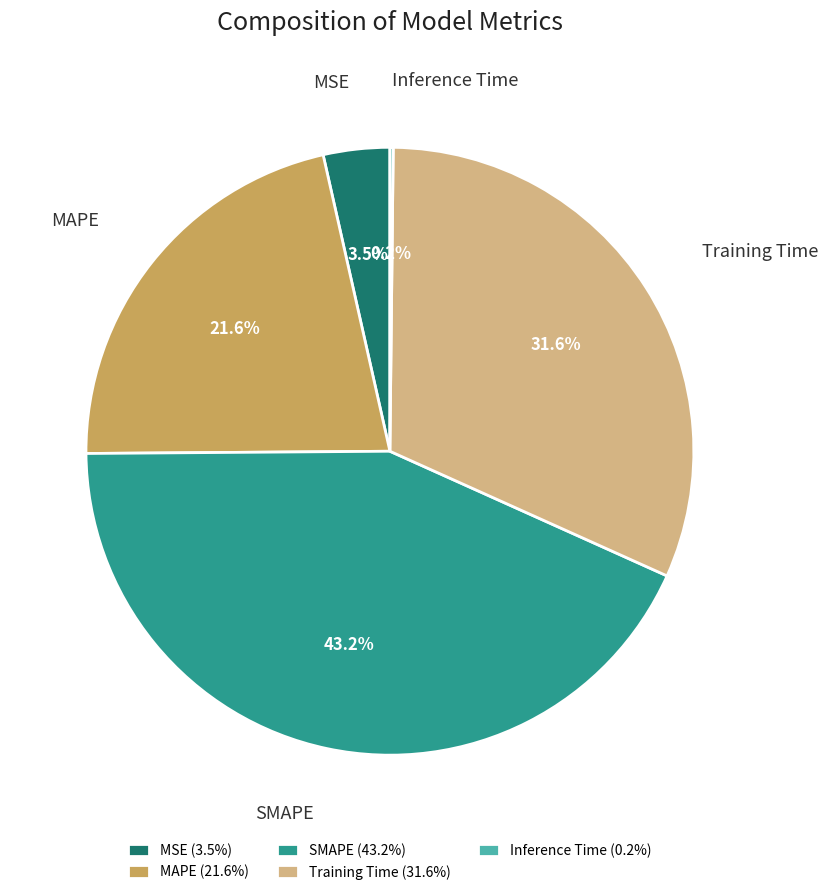

Which slice is the largest?

SMAPE